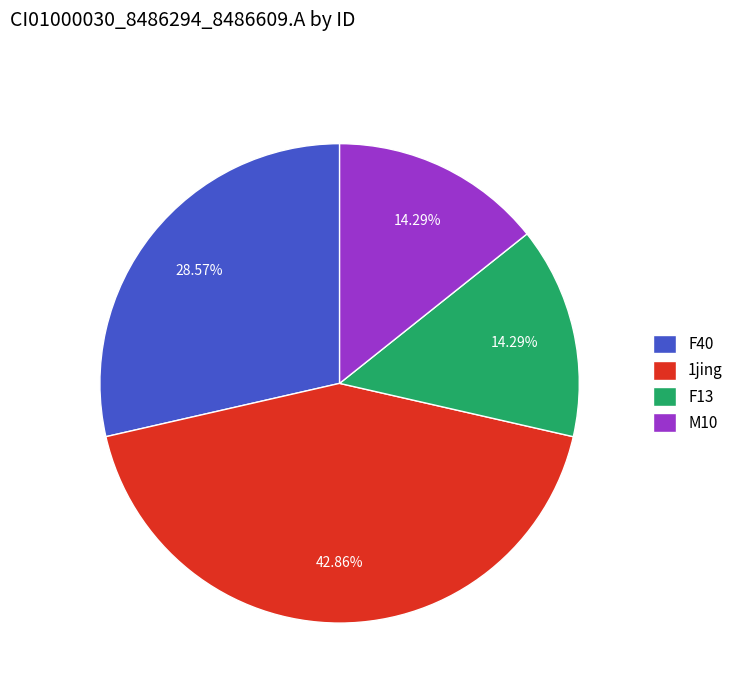

How many slices are in this pie chart?

4